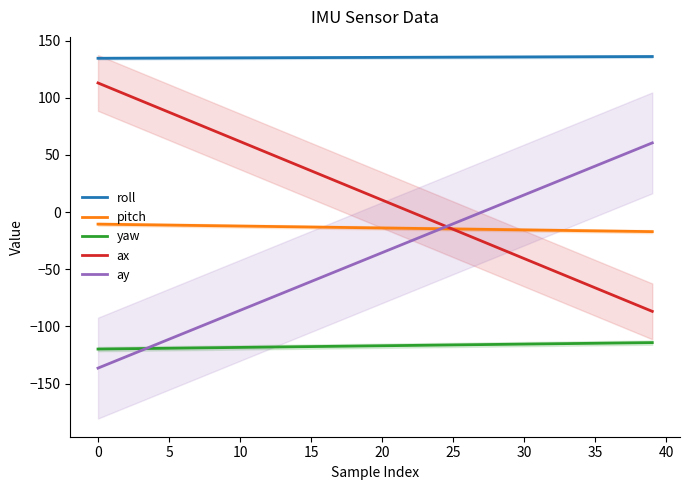

True or false: yaw and pitch intersect in this chart.

False